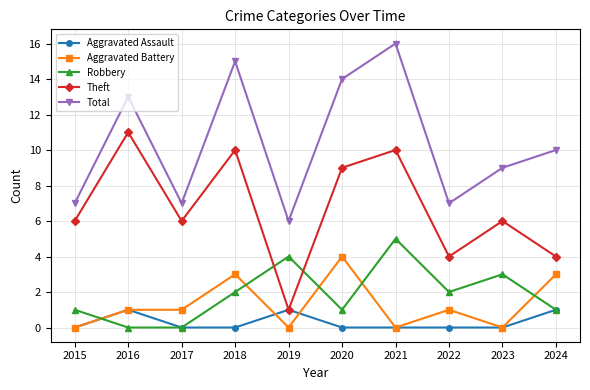

True or false: Total and Robbery cross at least once.

False